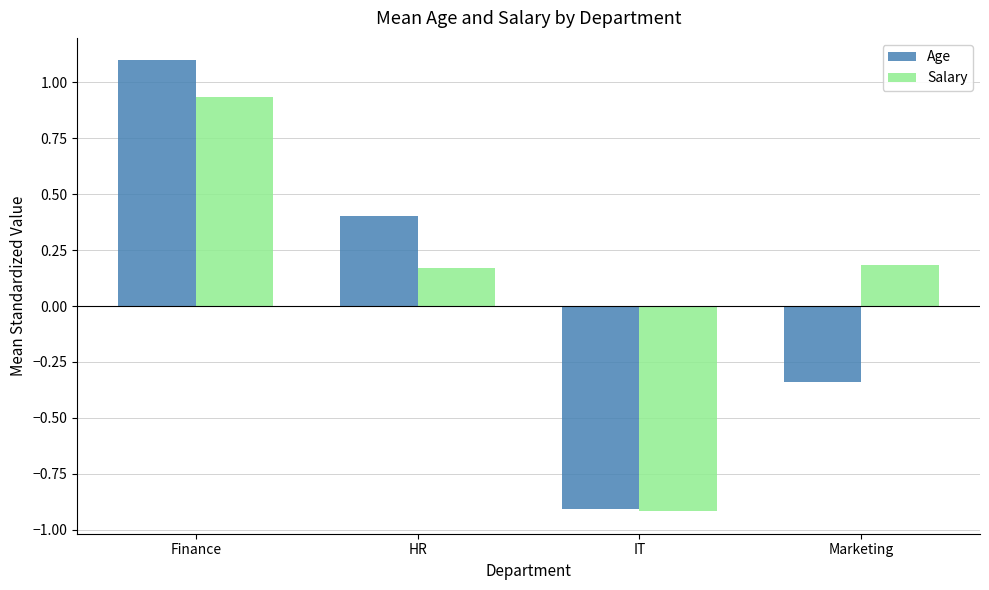

How many bars are there in total?

8